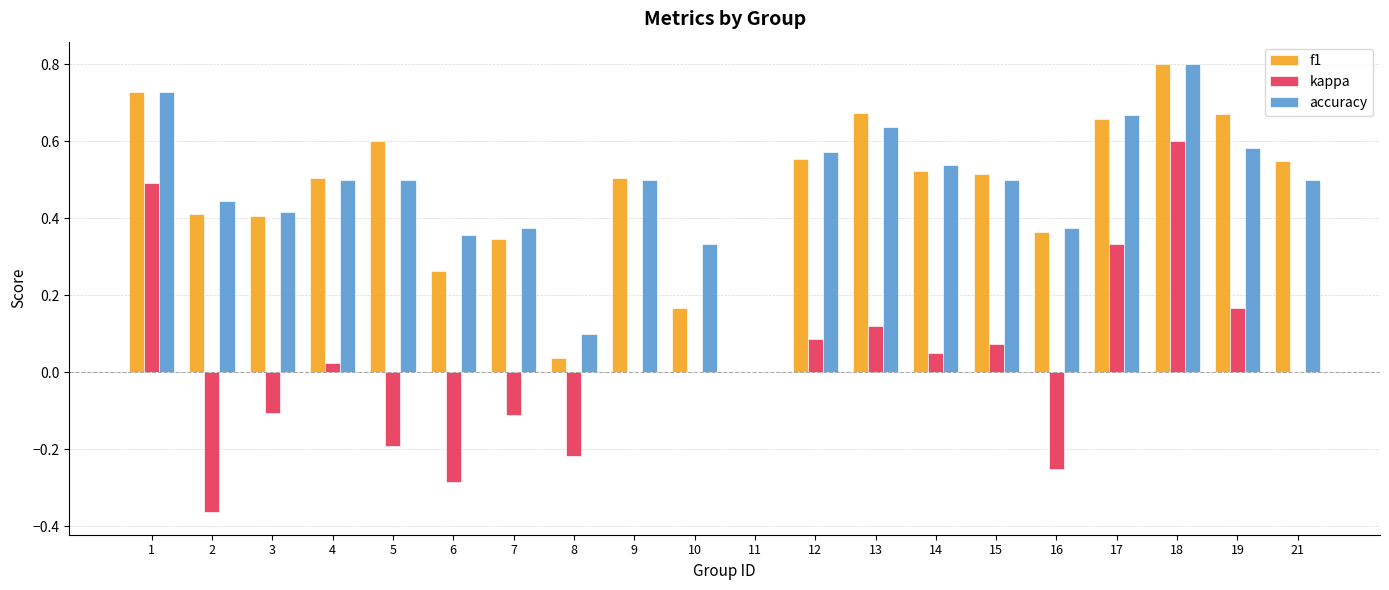

The accuracy series shows 0.5 at 4. True or false?

True